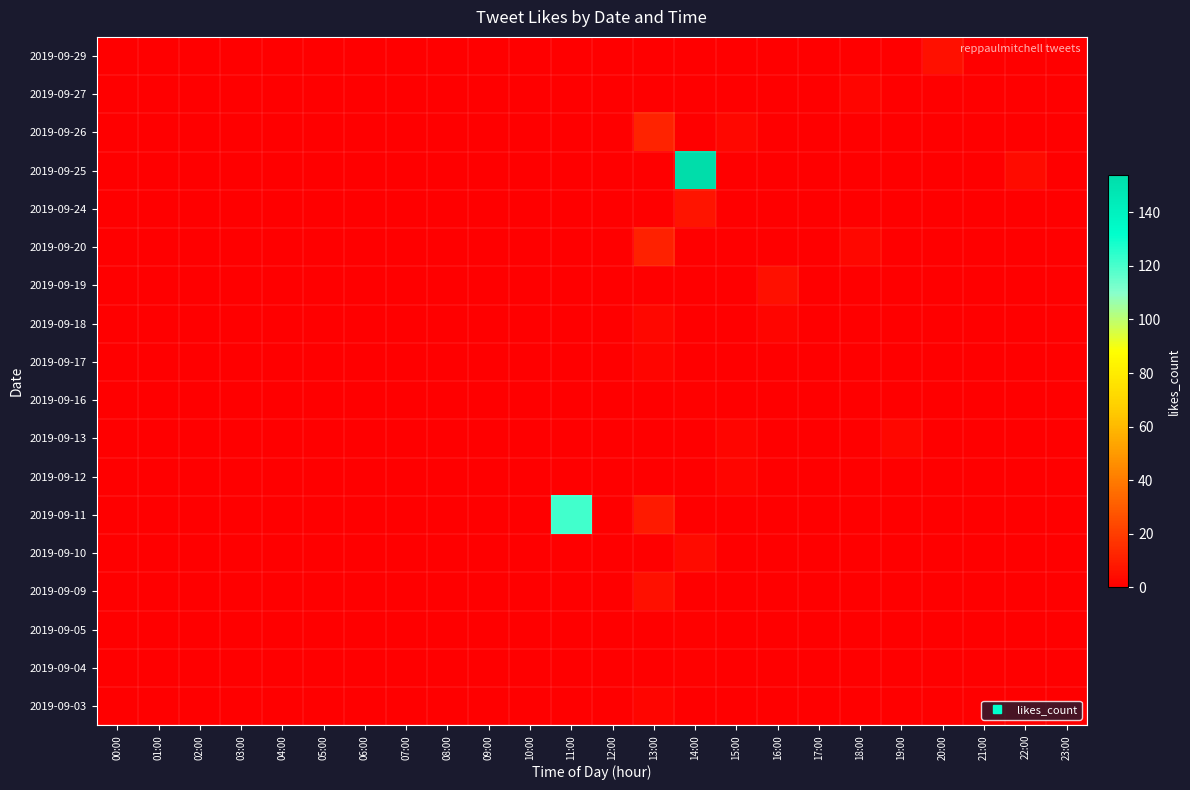

Reading right to left, extract all data points from this chart.

2019-09-29: 23:00=0	22:00=0	21:00=0	20:00=6	19:00=0	18:00=0	17:00=0	16:00=0	15:00=0	14:00=0	13:00=0	12:00=0	11:00=0	10:00=0	09:00=0	08:00=0	07:00=0	06:00=0	05:00=0	04:00=0	03:00=0	02:00=0	01:00=0	00:00=0
2019-09-27: 23:00=0	22:00=0	21:00=0	20:00=0	19:00=0	18:00=2	17:00=0	16:00=0	15:00=0	14:00=0	13:00=0	12:00=0	11:00=0	10:00=0	09:00=0	08:00=0	07:00=0	06:00=0	05:00=0	04:00=0	03:00=0	02:00=0	01:00=0	00:00=0
2019-09-26: 23:00=0	22:00=0	21:00=0	20:00=0	19:00=0	18:00=0	17:00=0	16:00=0	15:00=3	14:00=0	13:00=12	12:00=0	11:00=0	10:00=0	09:00=0	08:00=0	07:00=0	06:00=0	05:00=0	04:00=0	03:00=0	02:00=0	01:00=0	00:00=0
2019-09-25: 23:00=0	22:00=4	21:00=0	20:00=0	19:00=0	18:00=0	17:00=0	16:00=0	15:00=0	14:00=154	13:00=0	12:00=0	11:00=0	10:00=0	09:00=0	08:00=0	07:00=0	06:00=0	05:00=0	04:00=0	03:00=0	02:00=0	01:00=0	00:00=0
2019-09-24: 23:00=0	22:00=0	21:00=0	20:00=0	19:00=0	18:00=0	17:00=0	16:00=0	15:00=0	14:00=7	13:00=0	12:00=0	11:00=0	10:00=0	09:00=0	08:00=0	07:00=0	06:00=0	05:00=0	04:00=0	03:00=0	02:00=0	01:00=0	00:00=0
2019-09-20: 23:00=0	22:00=0	21:00=0	20:00=0	19:00=0	18:00=3	17:00=0	16:00=0	15:00=0	14:00=0	13:00=11	12:00=0	11:00=0	10:00=0	09:00=0	08:00=0	07:00=0	06:00=0	05:00=0	04:00=0	03:00=0	02:00=0	01:00=0	00:00=0
2019-09-19: 23:00=0	22:00=0	21:00=0	20:00=0	19:00=0	18:00=0	17:00=0	16:00=6	15:00=0	14:00=0	13:00=0	12:00=0	11:00=0	10:00=0	09:00=0	08:00=0	07:00=0	06:00=0	05:00=0	04:00=0	03:00=0	02:00=0	01:00=0	00:00=0
2019-09-18: 23:00=0	22:00=0	21:00=0	20:00=0	19:00=0	18:00=0	17:00=0	16:00=2	15:00=0	14:00=0	13:00=3	12:00=0	11:00=0	10:00=0	09:00=0	08:00=0	07:00=0	06:00=0	05:00=0	04:00=0	03:00=0	02:00=0	01:00=0	00:00=0
2019-09-17: 23:00=0	22:00=0	21:00=0	20:00=0	19:00=0	18:00=0	17:00=0	16:00=0	15:00=0	14:00=0	13:00=2	12:00=0	11:00=0	10:00=0	09:00=0	08:00=0	07:00=0	06:00=0	05:00=0	04:00=0	03:00=0	02:00=0	01:00=0	00:00=0
2019-09-16: 23:00=0	22:00=0	21:00=0	20:00=0	19:00=0	18:00=0	17:00=0	16:00=0	15:00=0	14:00=1	13:00=0	12:00=0	11:00=0	10:00=0	09:00=0	08:00=0	07:00=0	06:00=0	05:00=0	04:00=0	03:00=0	02:00=0	01:00=0	00:00=0
2019-09-13: 23:00=0	22:00=0	21:00=0	20:00=0	19:00=3	18:00=0	17:00=0	16:00=0	15:00=2	14:00=0	13:00=0	12:00=0	11:00=0	10:00=0	09:00=0	08:00=0	07:00=0	06:00=0	05:00=0	04:00=0	03:00=0	02:00=0	01:00=0	00:00=0
2019-09-12: 23:00=0	22:00=0	21:00=0	20:00=0	19:00=0	18:00=0	17:00=0	16:00=0	15:00=2	14:00=0	13:00=0	12:00=0	11:00=0	10:00=0	09:00=0	08:00=0	07:00=0	06:00=0	05:00=0	04:00=0	03:00=0	02:00=0	01:00=0	00:00=0
2019-09-11: 23:00=0	22:00=0	21:00=0	20:00=0	19:00=0	18:00=0	17:00=0	16:00=0	15:00=0	14:00=0	13:00=9	12:00=0	11:00=121	10:00=0	09:00=0	08:00=0	07:00=0	06:00=0	05:00=0	04:00=0	03:00=0	02:00=0	01:00=0	00:00=0
2019-09-10: 23:00=0	22:00=0	21:00=0	20:00=0	19:00=0	18:00=0	17:00=0	16:00=0	15:00=0	14:00=4	13:00=0	12:00=0	11:00=0	10:00=0	09:00=0	08:00=0	07:00=0	06:00=0	05:00=0	04:00=0	03:00=0	02:00=0	01:00=0	00:00=0
2019-09-09: 23:00=0	22:00=0	21:00=0	20:00=0	19:00=0	18:00=0	17:00=0	16:00=0	15:00=0	14:00=0	13:00=6	12:00=0	11:00=0	10:00=0	09:00=0	08:00=0	07:00=0	06:00=0	05:00=0	04:00=0	03:00=0	02:00=0	01:00=0	00:00=0
2019-09-05: 23:00=0	22:00=0	21:00=0	20:00=0	19:00=0	18:00=0	17:00=0	16:00=0	15:00=0	14:00=1	13:00=0	12:00=0	11:00=0	10:00=0	09:00=0	08:00=0	07:00=0	06:00=0	05:00=0	04:00=0	03:00=0	02:00=0	01:00=0	00:00=0
2019-09-04: 23:00=0	22:00=0	21:00=0	20:00=0	19:00=0	18:00=0	17:00=0	16:00=0	15:00=0	14:00=1	13:00=0	12:00=0	11:00=0	10:00=0	09:00=0	08:00=0	07:00=0	06:00=0	05:00=0	04:00=0	03:00=0	02:00=0	01:00=0	00:00=0
2019-09-03: 23:00=0	22:00=0	21:00=0	20:00=0	19:00=0	18:00=0	17:00=0	16:00=0	15:00=0	14:00=0	13:00=2	12:00=0	11:00=0	10:00=0	09:00=0	08:00=0	07:00=0	06:00=0	05:00=0	04:00=0	03:00=0	02:00=0	01:00=0	00:00=0